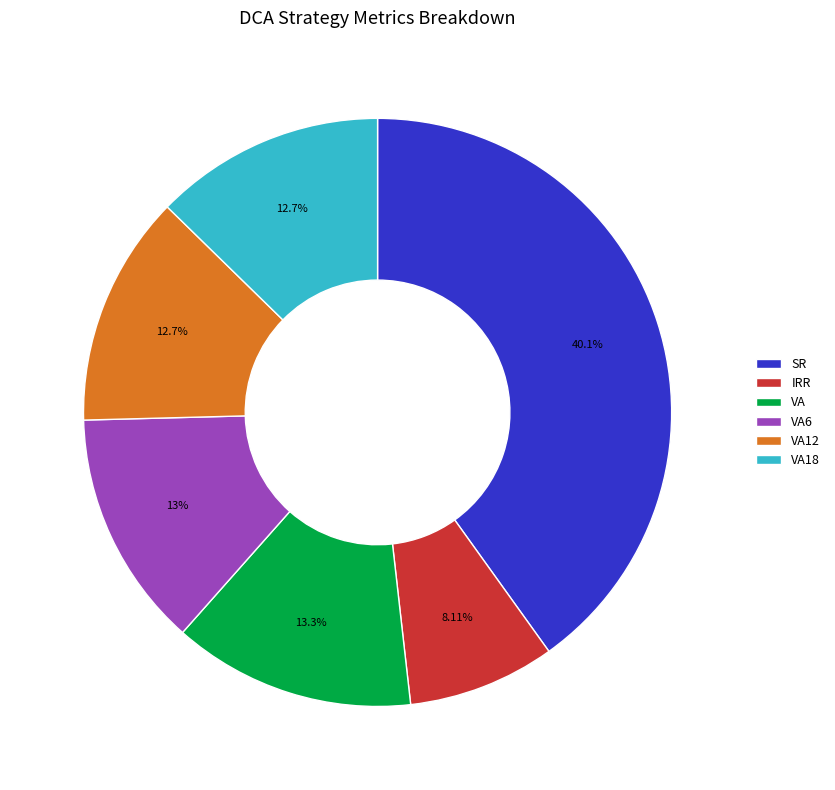

Does any single category account for the majority?

No